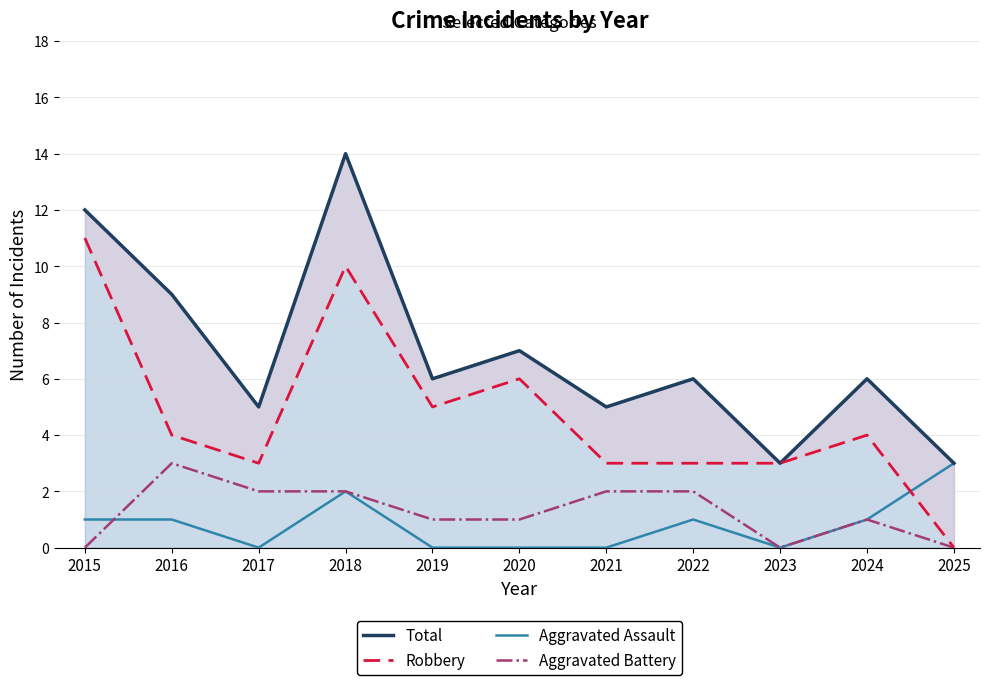

What is the total value across all series at 2020?

14